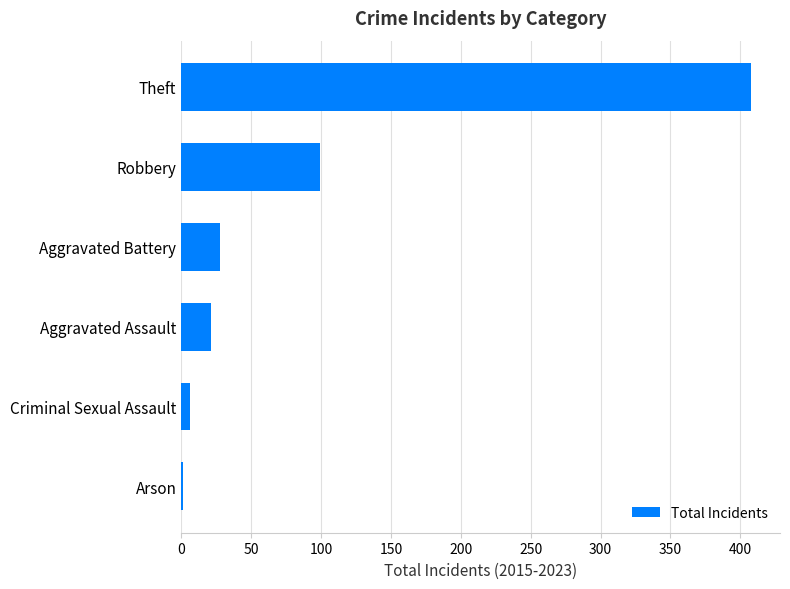

What is the change in value from Aggravated Assault to Robbery?

+78